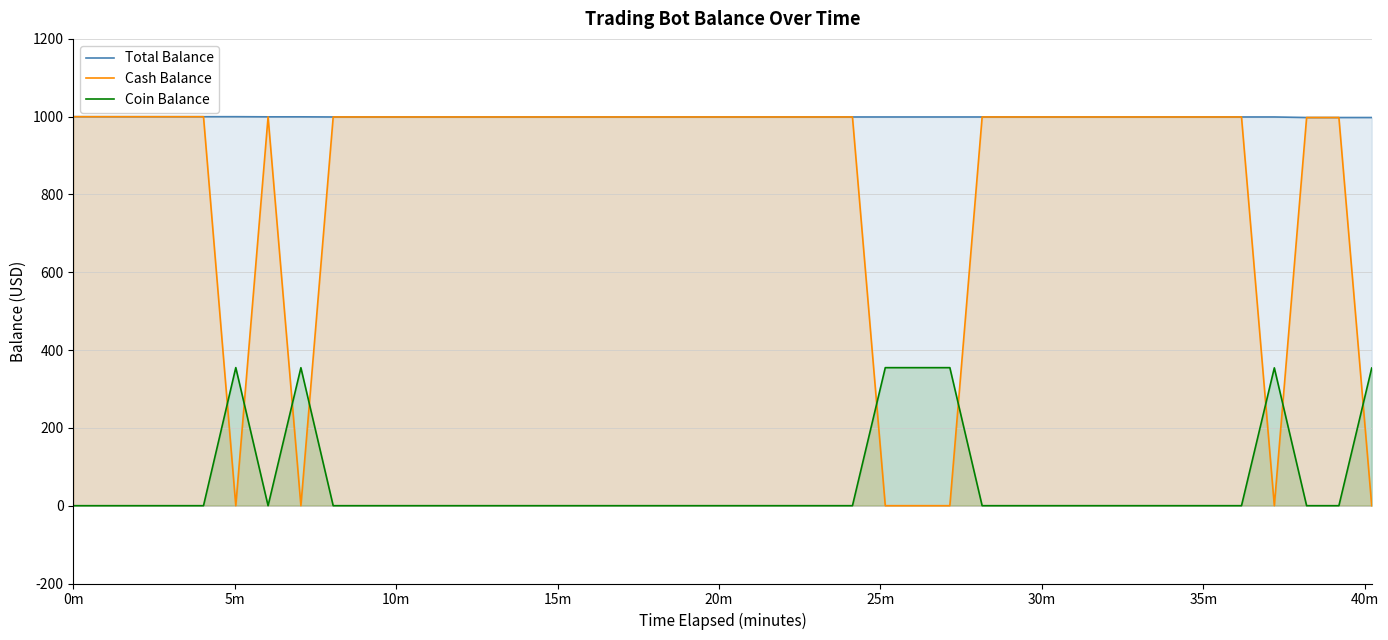

Rank the series by their average value, from lowest to highest.

Coin Balance, Cash Balance, Total Balance